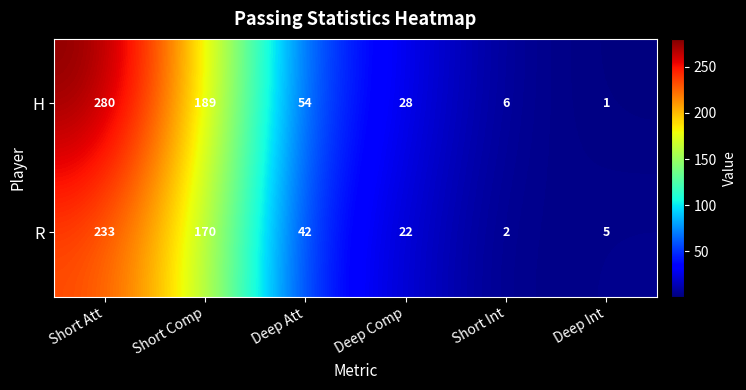

At how many categories does at least one series exceed 60?

2